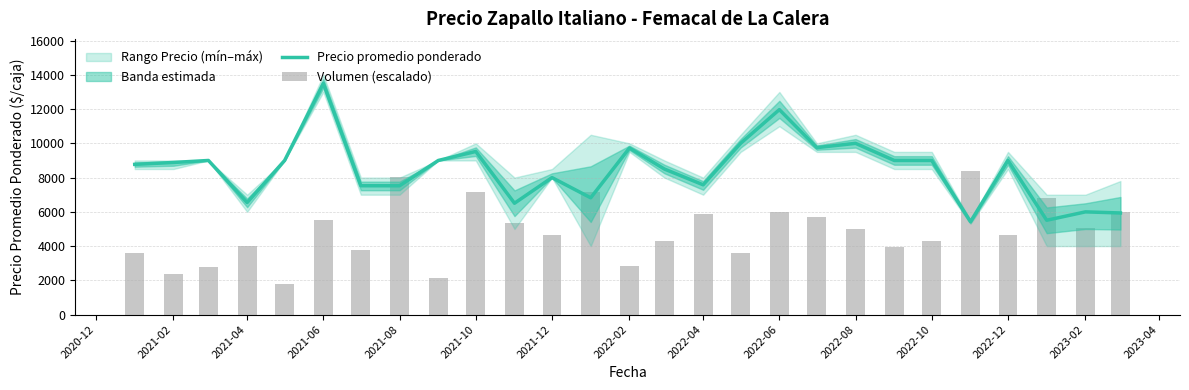

Rank the series by their maximum value, from highest to lowest.

Precio promedio ponderado, Volumen (escalado)